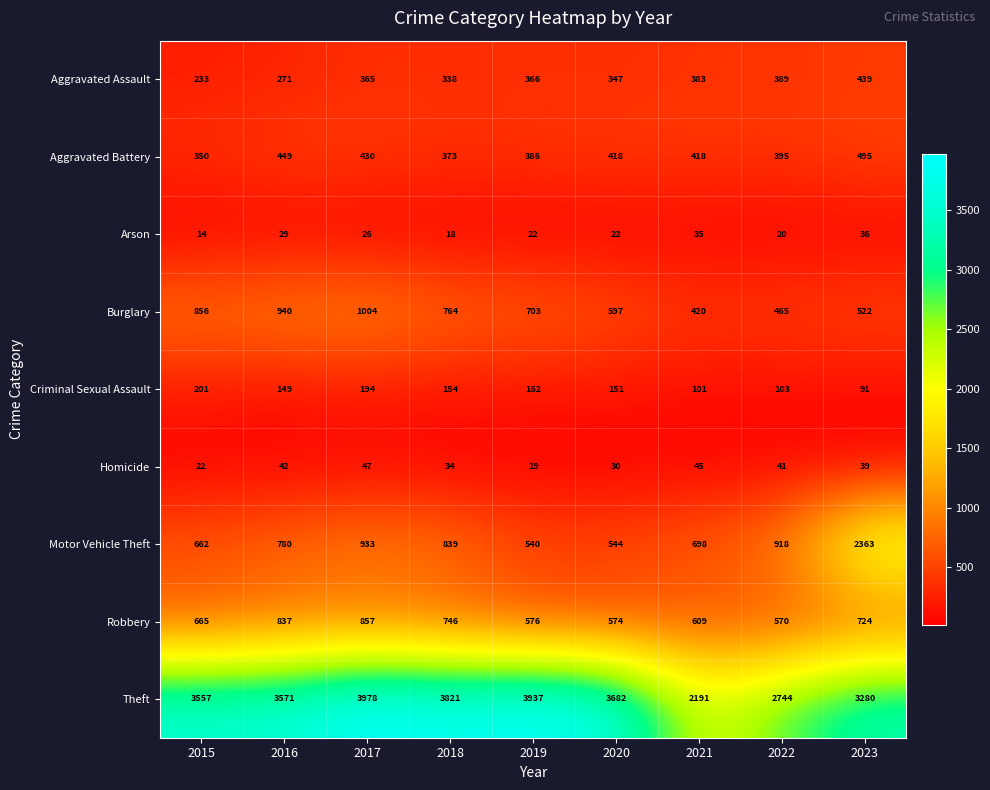

Which series has the largest range (max minus min)?

Motor Vehicle Theft